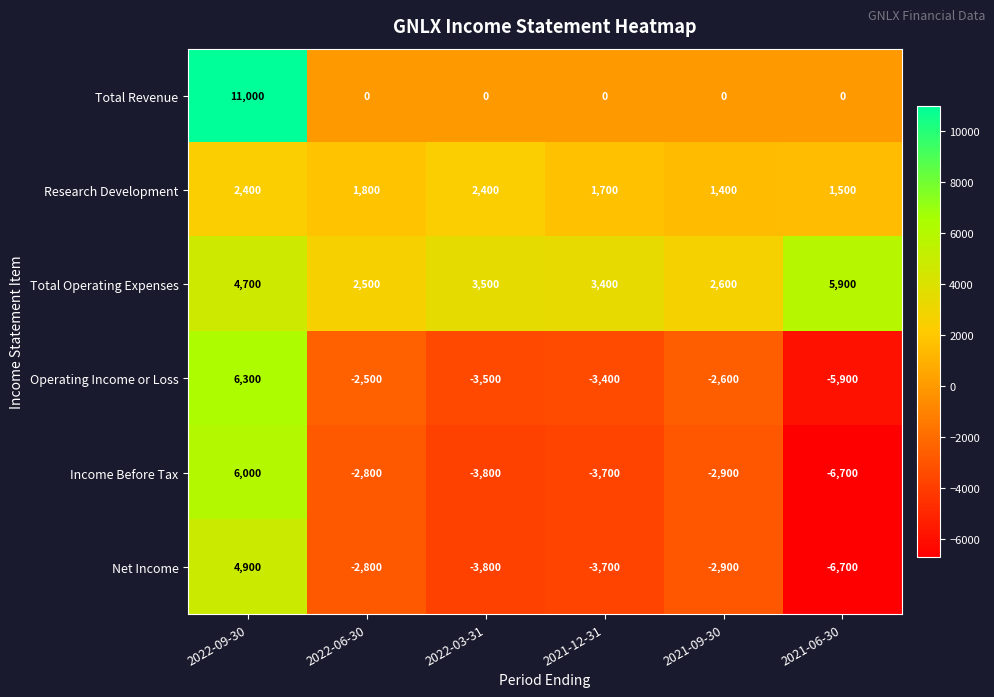

What is the difference between the highest and lowest values at 2021-09-30?

5500